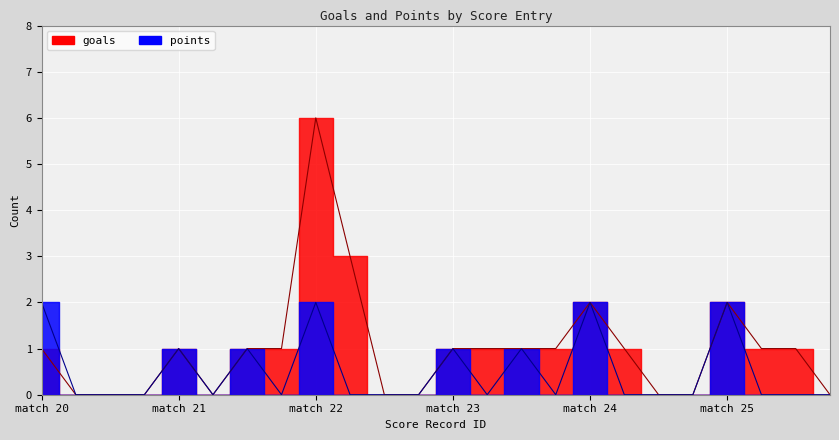

How many lines are shown in the chart?

2